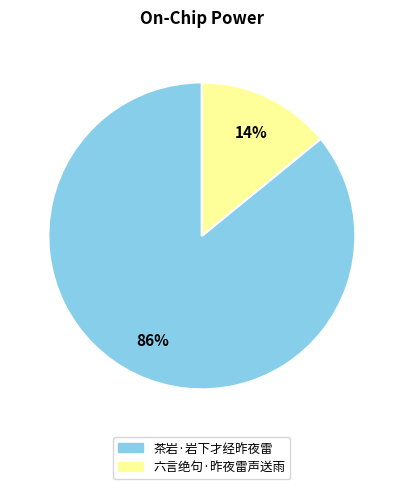

To the nearest percent, what is the difference between the 茶岩·岩下才经昨夜雷 and 六言绝句·昨夜雷声送雨 slice percentages?

72%